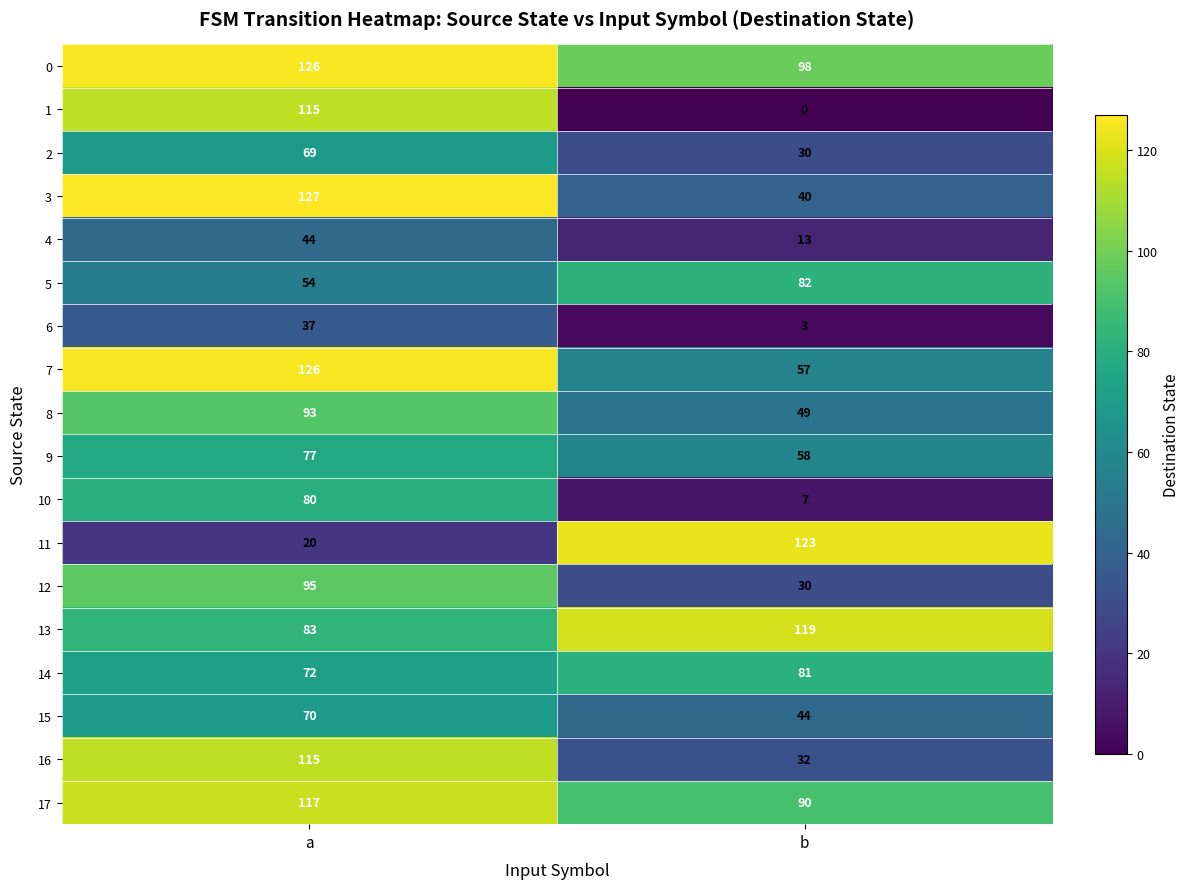

The 12 series shows 30 at b. True or false?

True